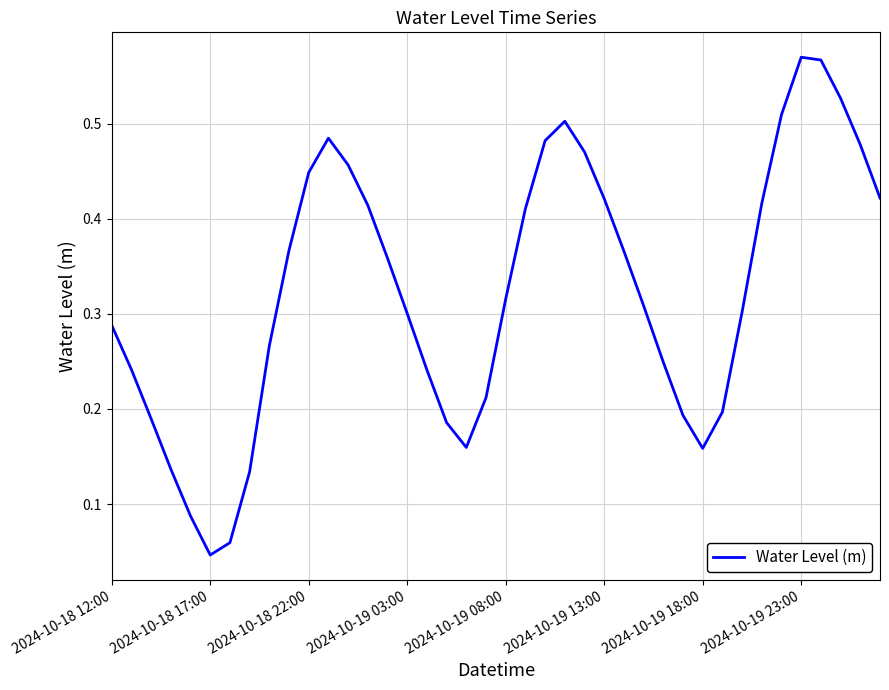

Does the chart display data point markers on the line(s)?

No